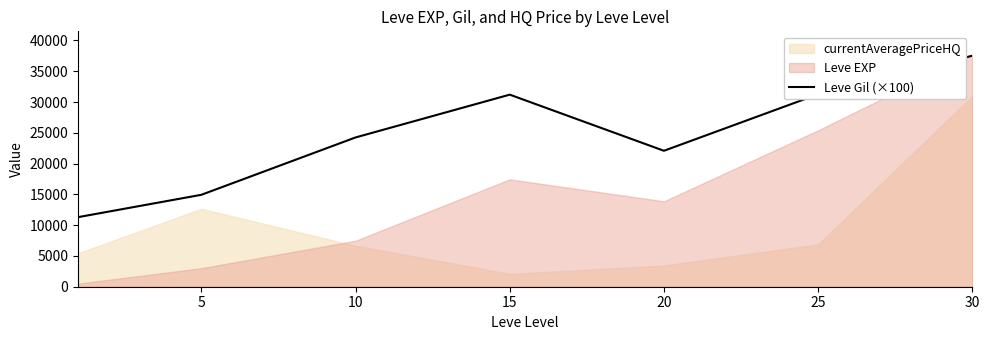

What is the lowest value of the Leve Gil (×100) series?

11300.0